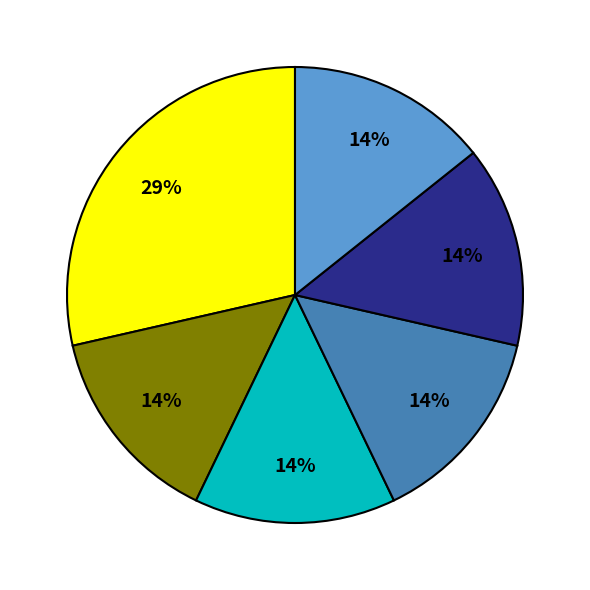

To the nearest percent, what is the average slice percentage?

17%